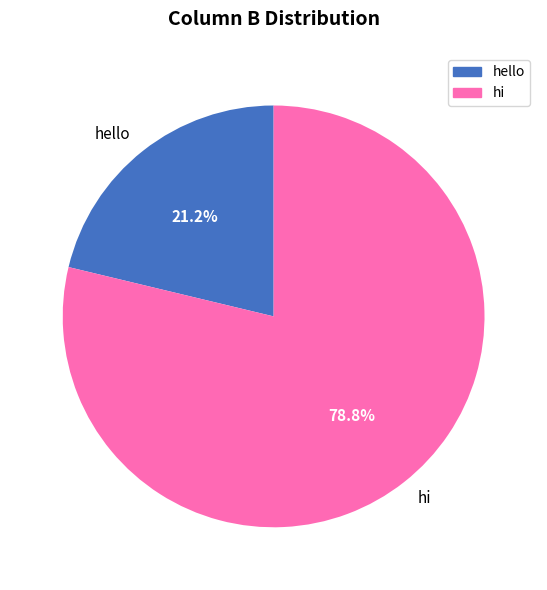

Do hello and hi together represent more than half of the pie?

Yes